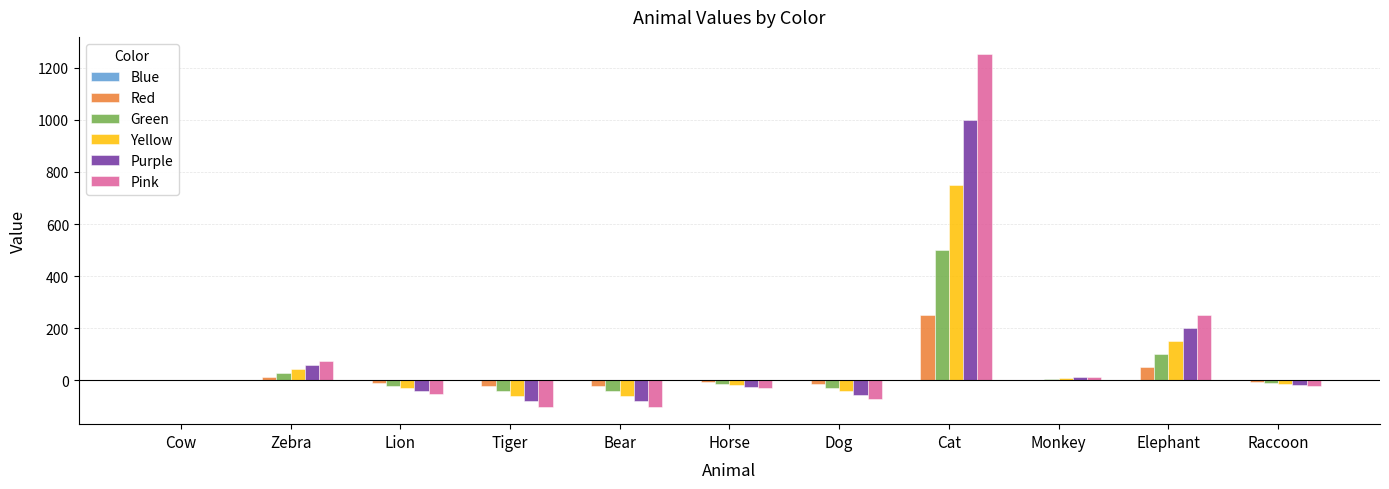

Which series has the largest total across all categories?

Pink